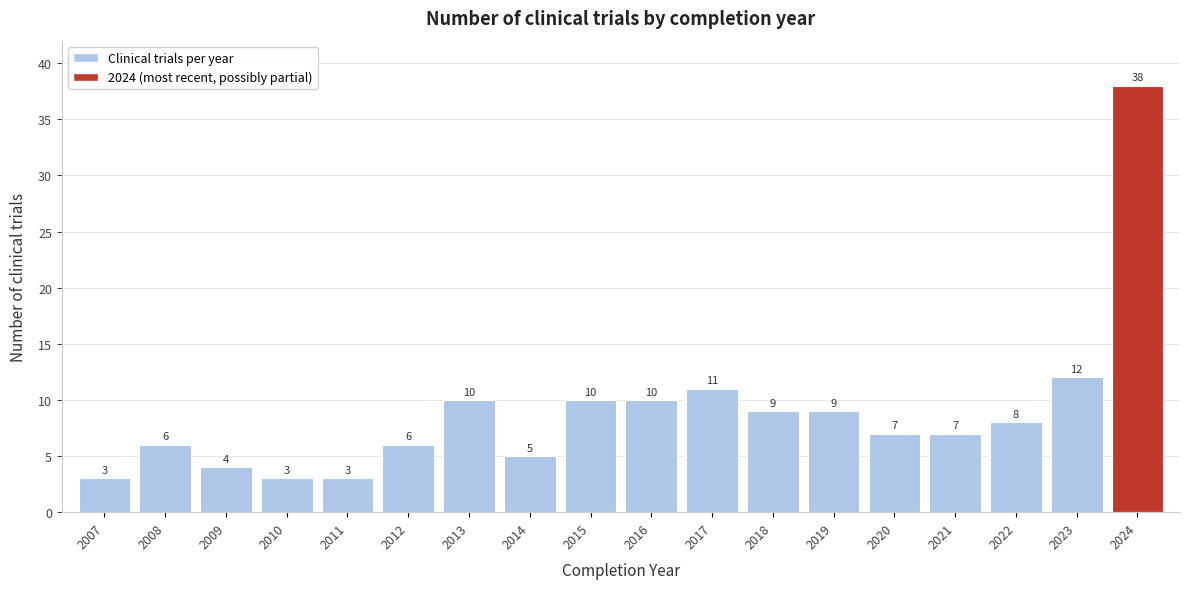

Reading right to left, transcribe all the data shown in this chart.

2024=38	2023=12	2022=8	2021=7	2020=7	2019=9	2018=9	2017=11	2016=10	2015=10	2014=5	2013=10	2012=6	2011=3	2010=3	2009=4	2008=6	2007=3